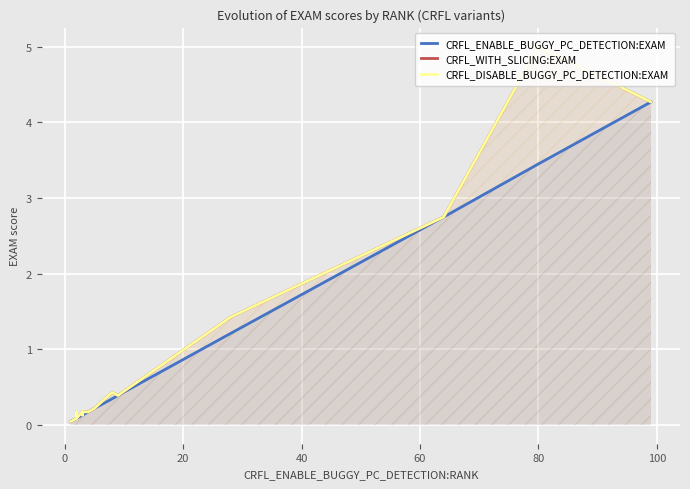

True or false: CRFL_WITH_SLICING:EXAM and CRFL_ENABLE_BUGGY_PC_DETECTION:EXAM intersect in this chart.

False